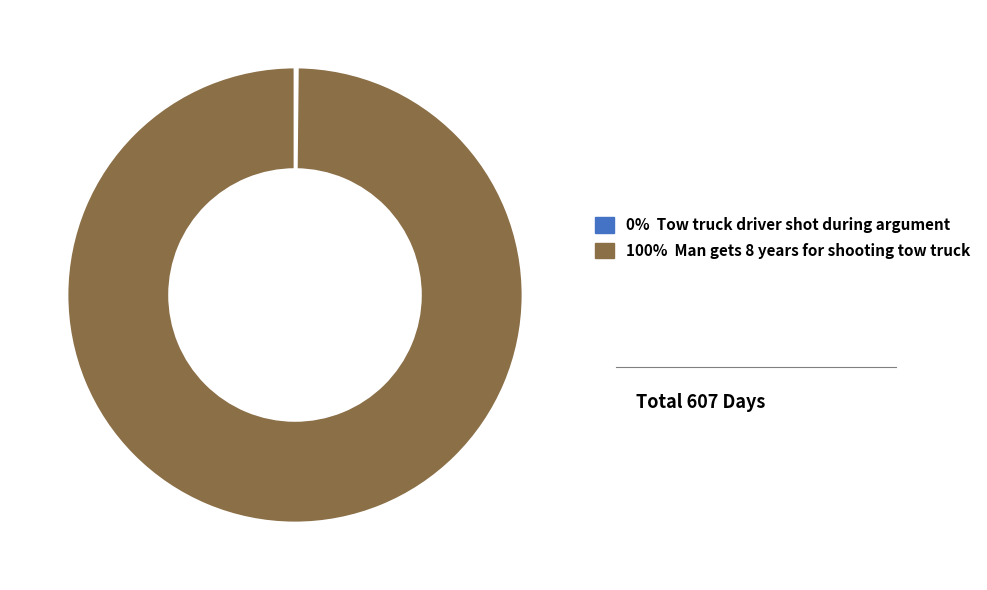

Does any single category account for the majority?

Yes